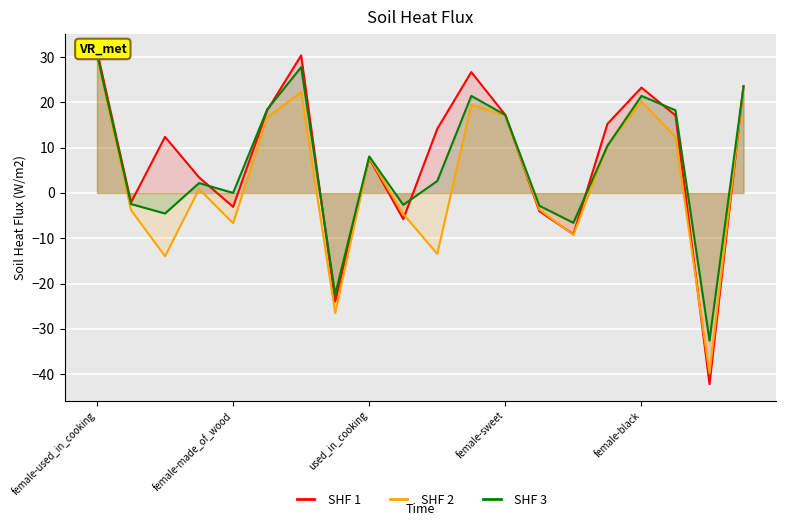

In p, how many points are lower than both neighbors (excluding endpoints)?

6